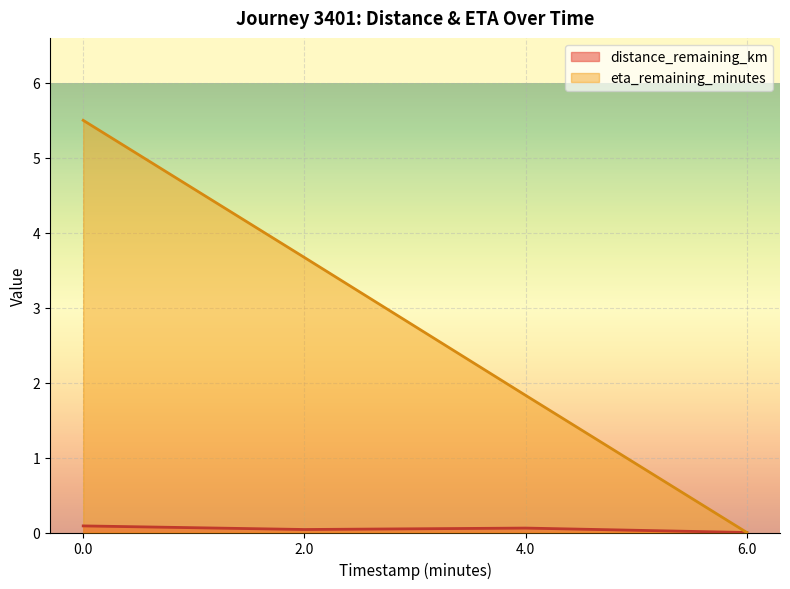

What position from the right is 2.0?

3